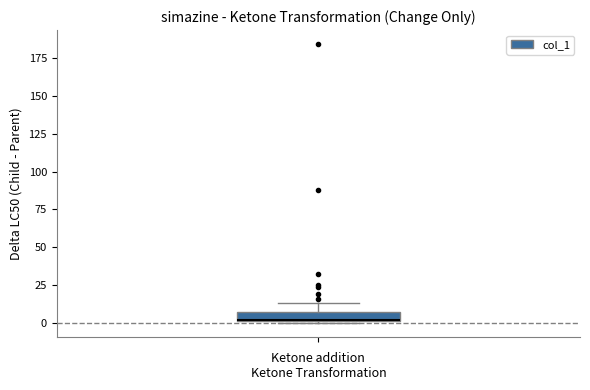

Where is the lower edge of the box on the y-axis? The values are not printed on the chart, so give them approximately, as read against the axis.

0